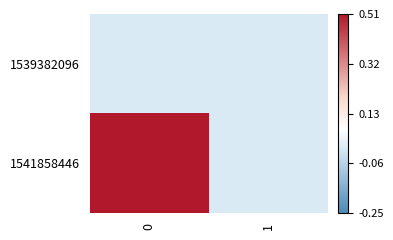

Reading left to right, list all the values displayed in this chart.

1539382096: 0=0	1=0
1541858446: 0=1	1=0